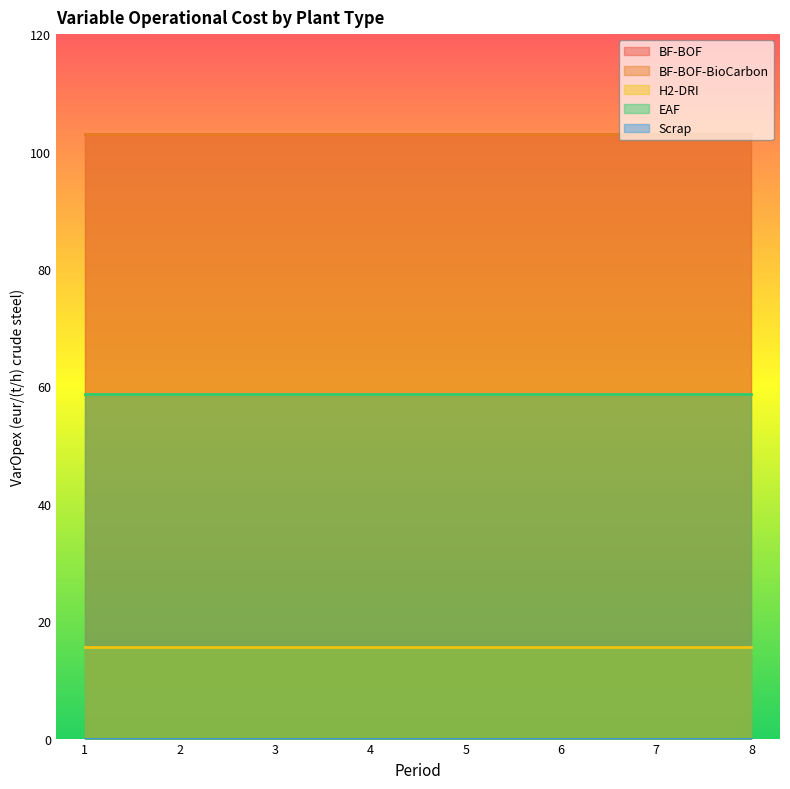

What are all the series names shown in the legend?

BF-BOF, BF-BOF-BioCarbon, H2-DRI, EAF, Scrap